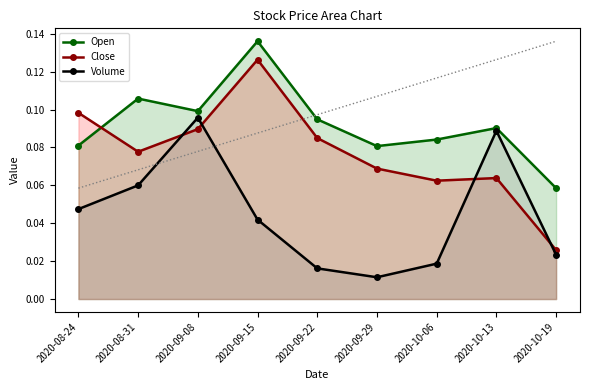

How many intersections are there between Open and Close?

1